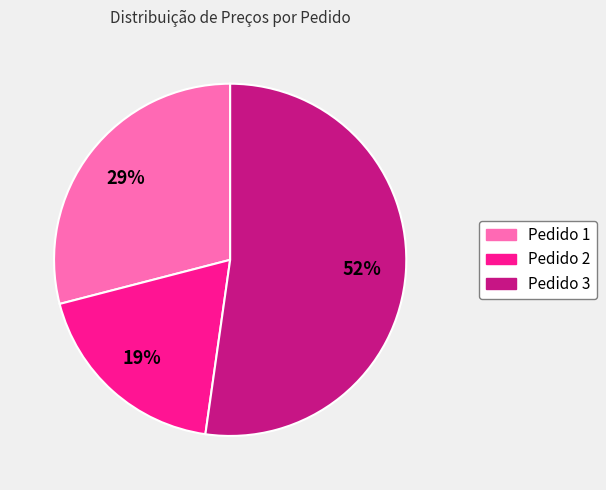

Does any single category account for the majority?

Yes